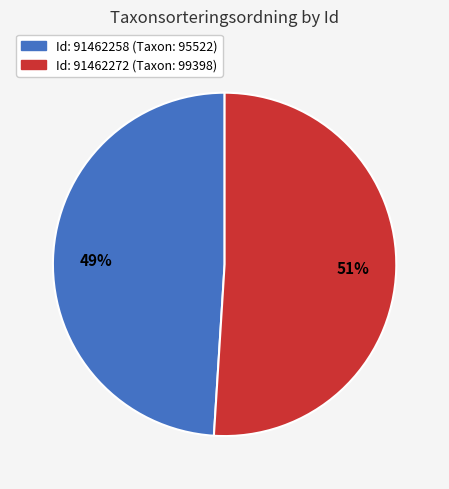

To the nearest percent, what is the difference between the largest and smallest slice percentages?

2%